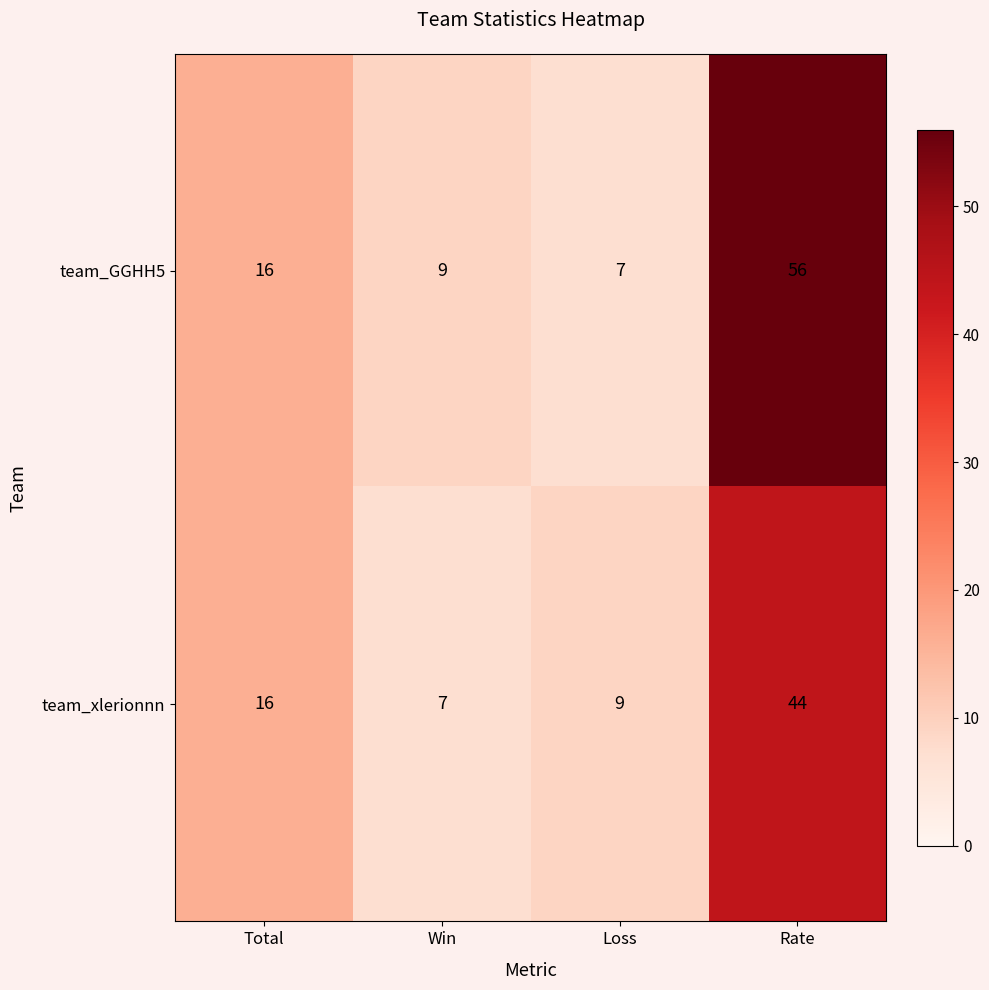

At how many categories does at least one series exceed 24?

1